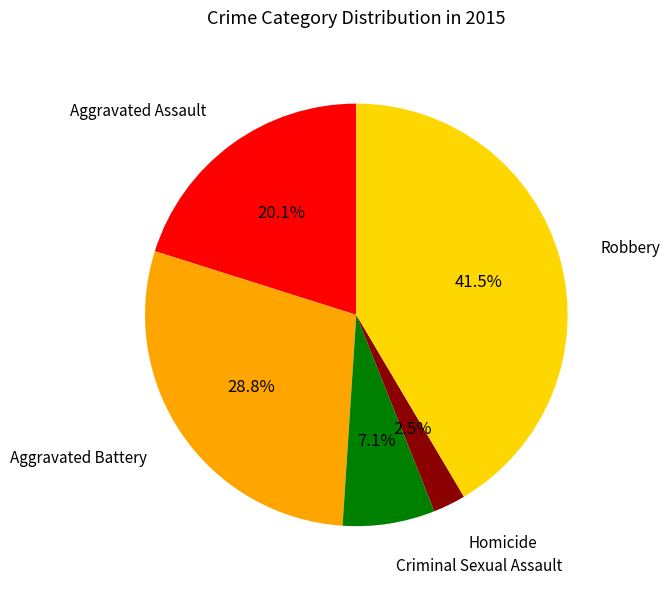

Is there a majority slice in this chart?

No